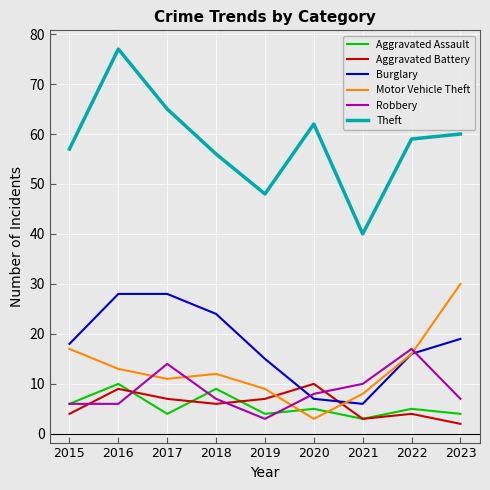

Is it true that Theft equals 62 at 2020?

True